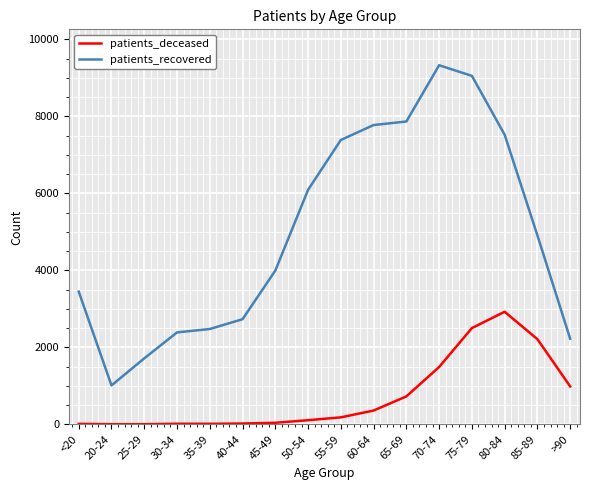

What is the average value of the patients_recovered series?

4993